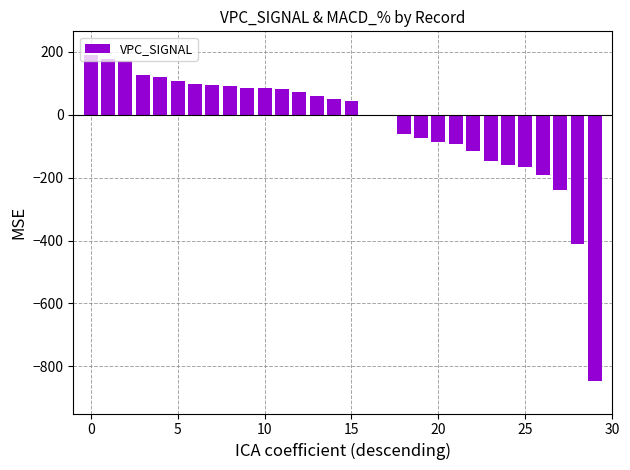

Are the bars horizontal?

No